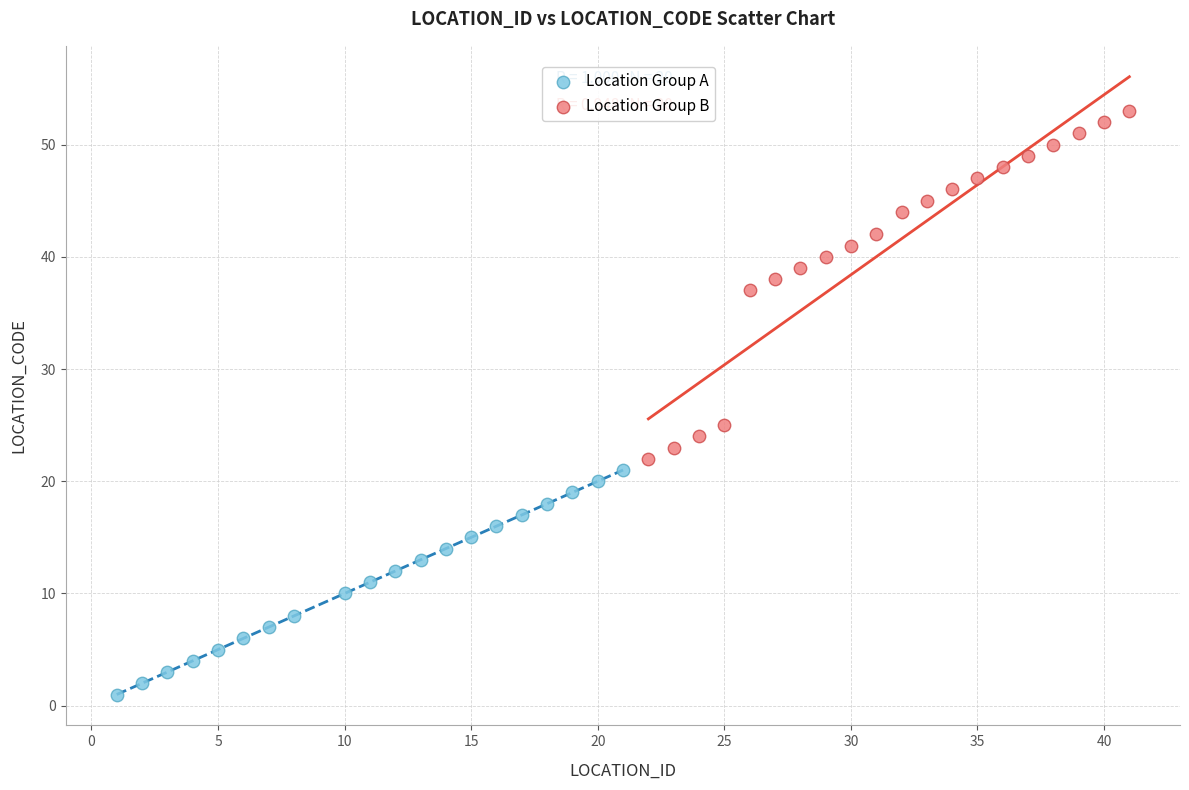

Which series reaches the minimum Y coordinate?

Location Group A